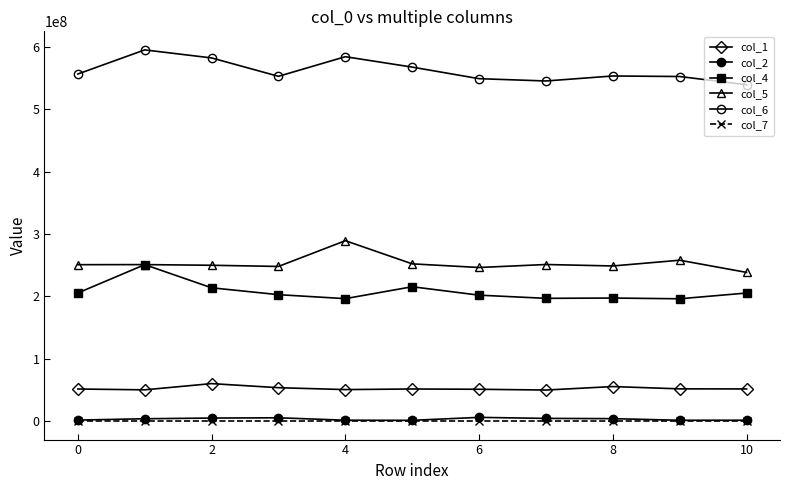

How many distinct data groups are displayed?

6